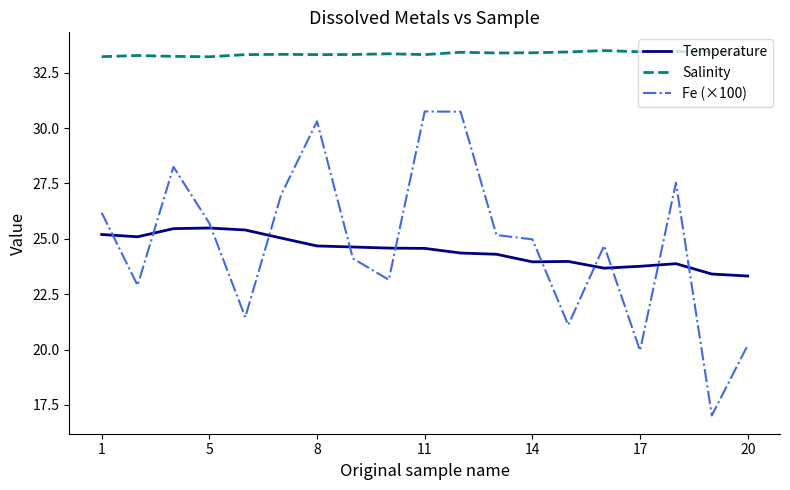

Rank the series by their maximum value, from highest to lowest.

Salinity, Fe (×100), Temperature